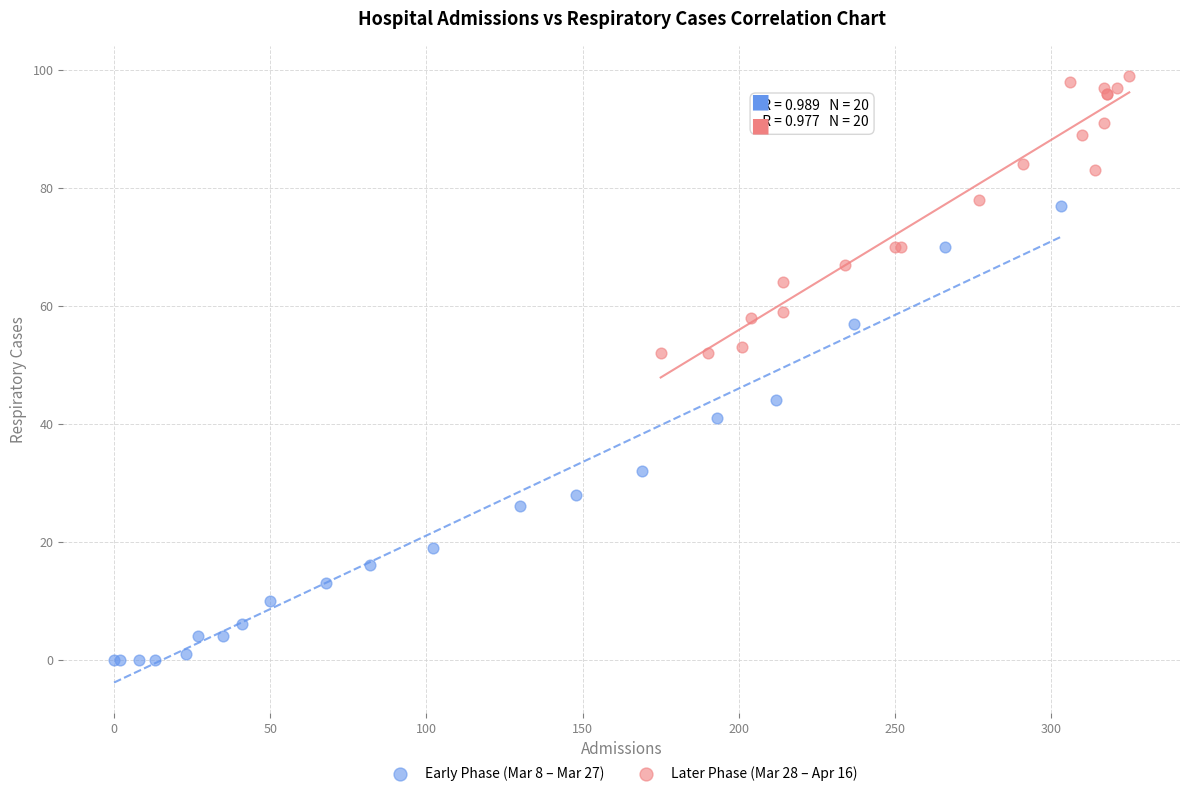

Which series reaches the maximum Y coordinate?

Later Phase (Mar 28 – Apr 16)